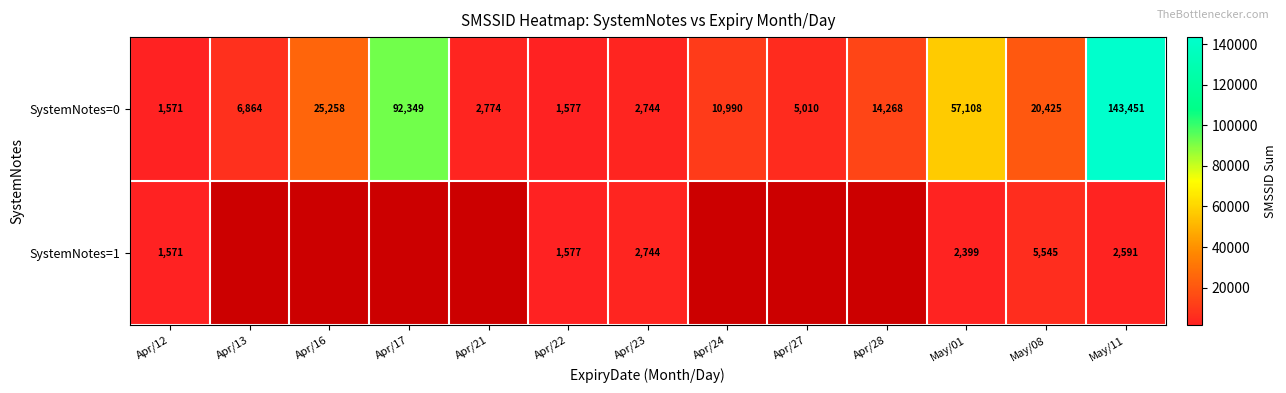

The SystemNotes=0 series shows 11769 at Apr/13. True or false?

False